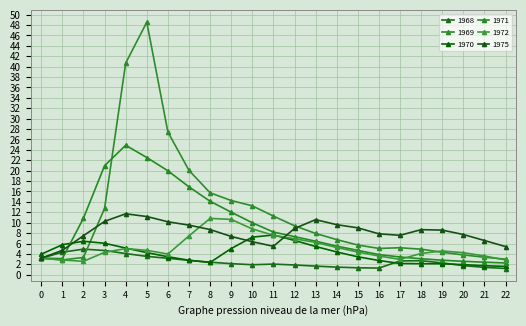

How many series are shown in this chart?

6